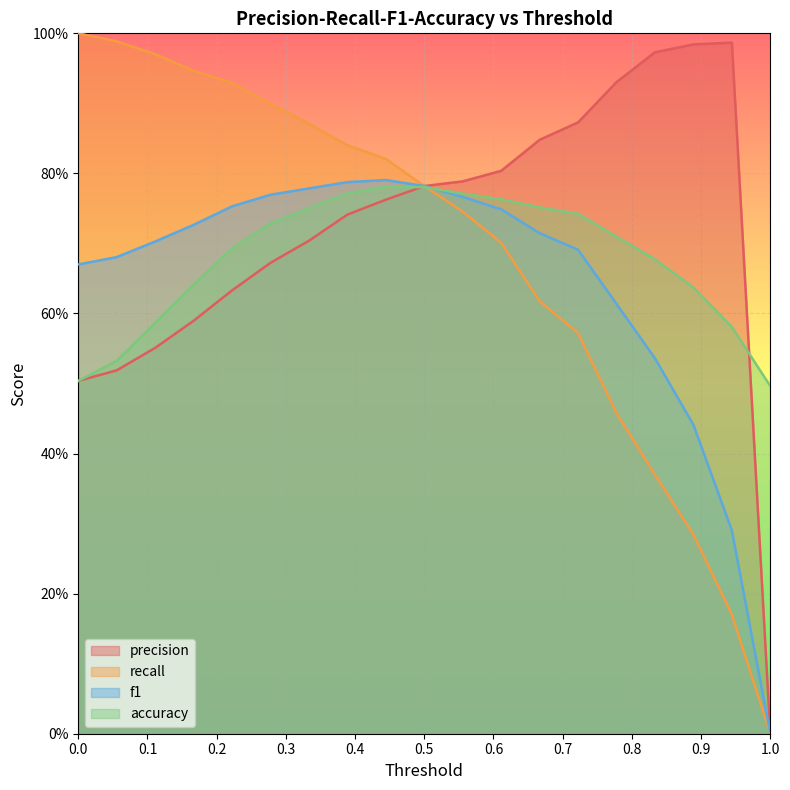

Does the chart display data point markers on the line(s)?

No